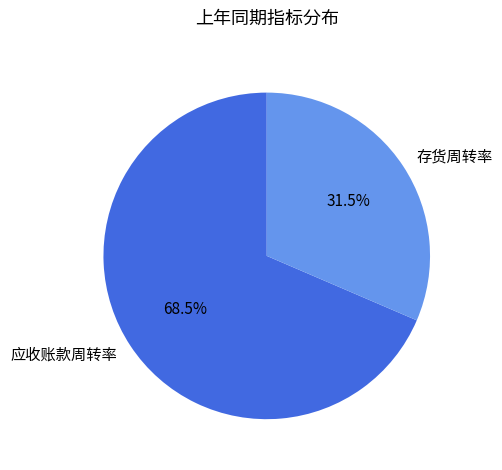

Combined, what portion of the pie is 应收账款周转率 and 存货周转率?

100.0%